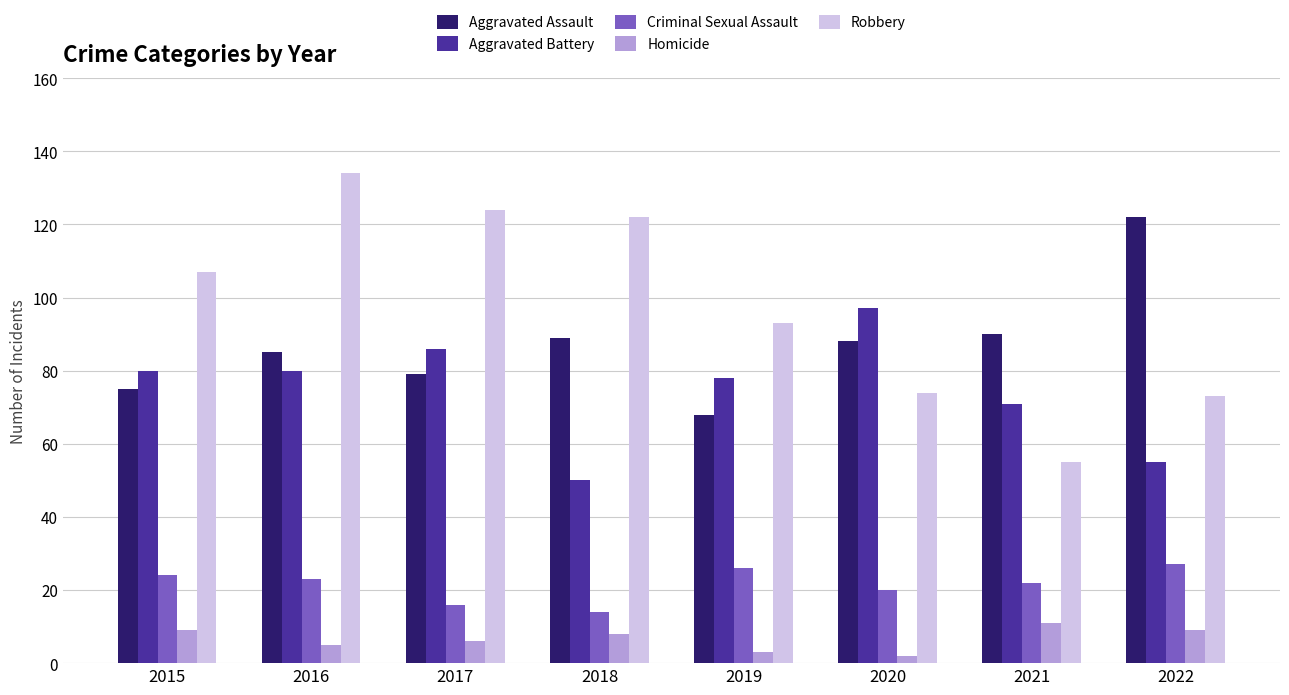

What is the maximum value shown in the chart?

134